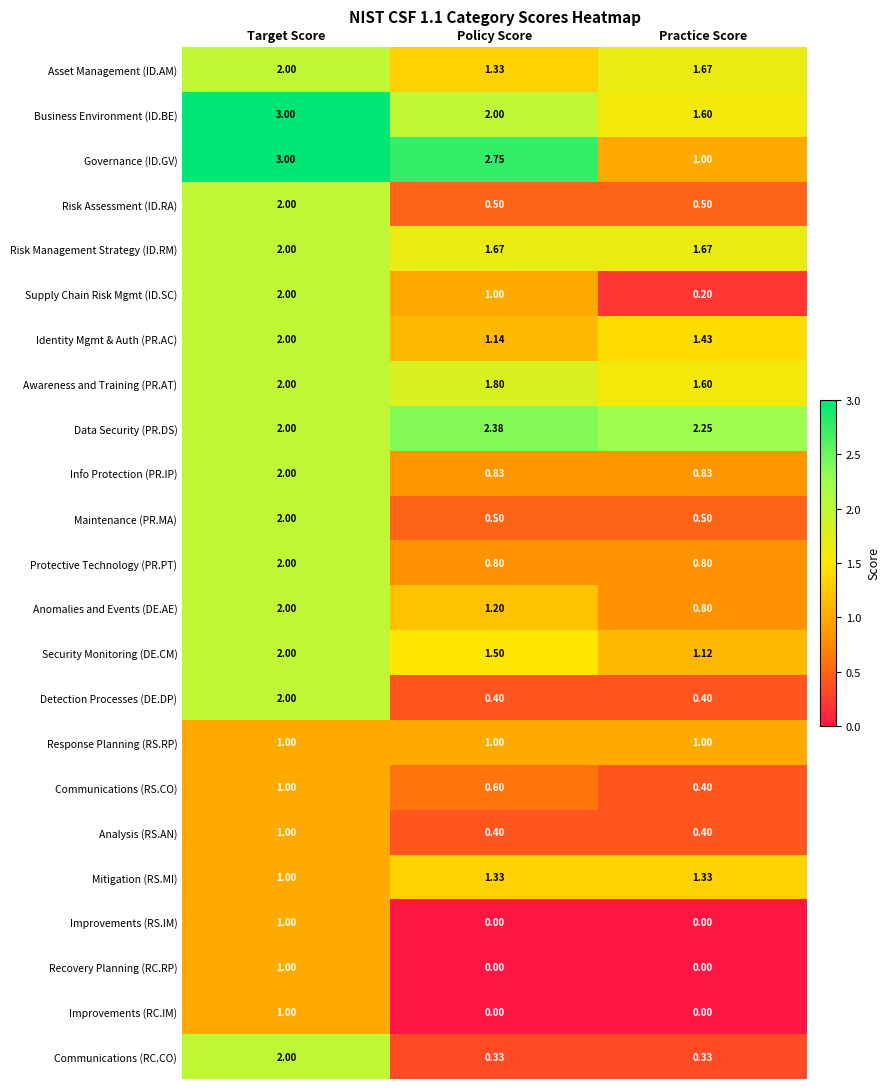

At which label does Business Environment (ID.BE) reach its peak?

Target Score